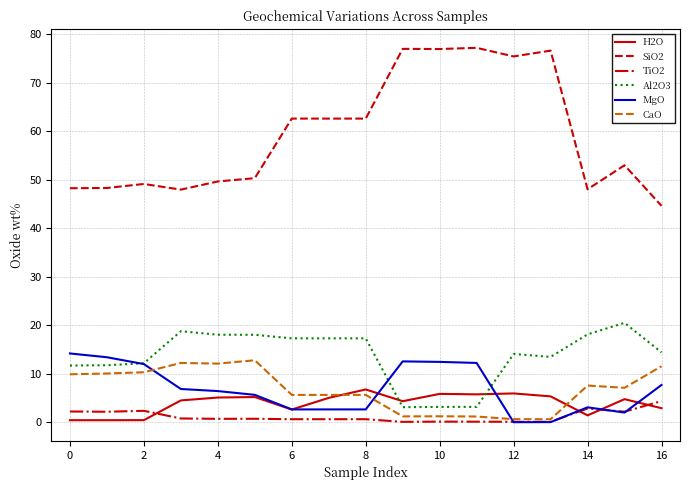

Count the number of data series in this chart.

6